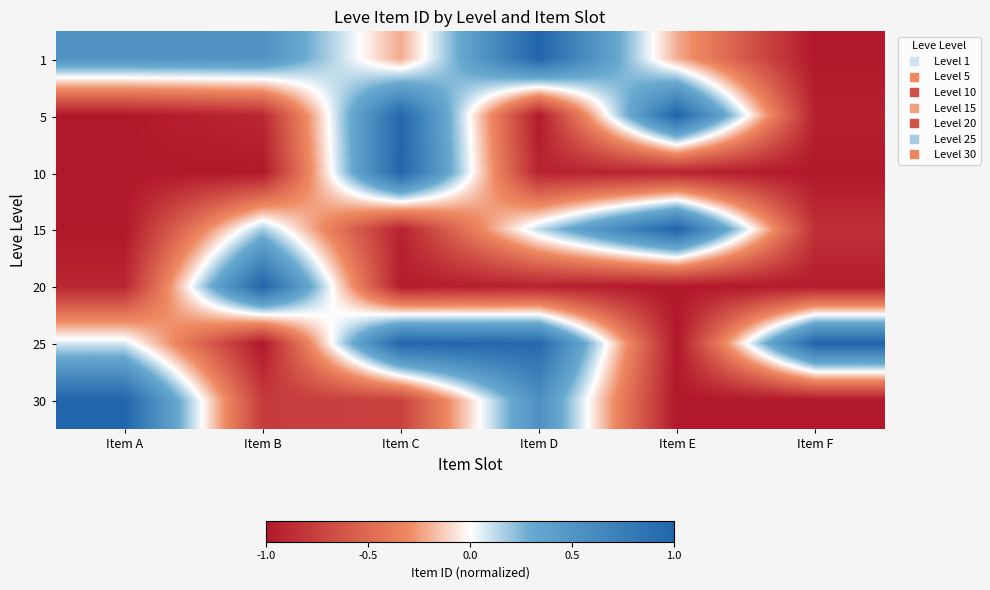

Reading left to right, what are all the values shown in this chart?

1: Item A=0.5	Item B=0.5	Item C=-0.2	Item D=1.0	Item E=-0.2	Item F=-1.0
5: Item A=-1.0	Item B=-0.9	Item C=1.0	Item D=-1.0	Item E=1.0	Item F=-0.9
10: Item A=-1.0	Item B=-1.0	Item C=1.0	Item D=-0.9	Item E=-0.9	Item F=-1.0
15: Item A=-1.0	Item B=0.2	Item C=-0.9	Item D=0.1	Item E=1.0	Item F=-0.8
20: Item A=-0.9	Item B=1.0	Item C=-1.0	Item D=-0.9	Item E=-1.0	Item F=-1.0
25: Item A=0.1	Item B=-1.0	Item C=1.0	Item D=1.0	Item E=-1.0	Item F=1.0
30: Item A=1.0	Item B=-0.8	Item C=-0.7	Item D=0.6	Item E=-1.0	Item F=-1.0